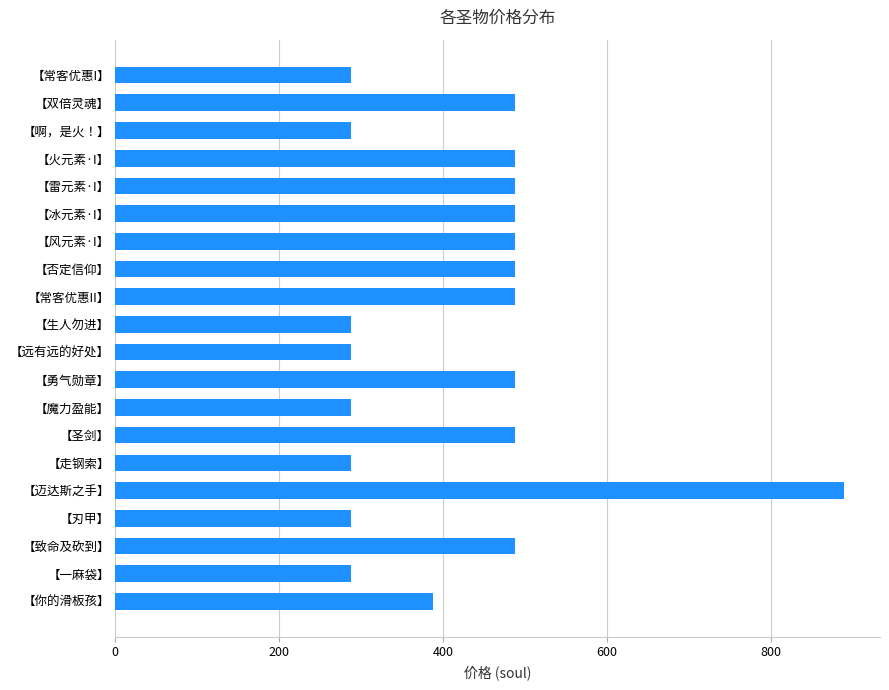

At which category does the chart reach its peak across all series?

【迈达斯之手】